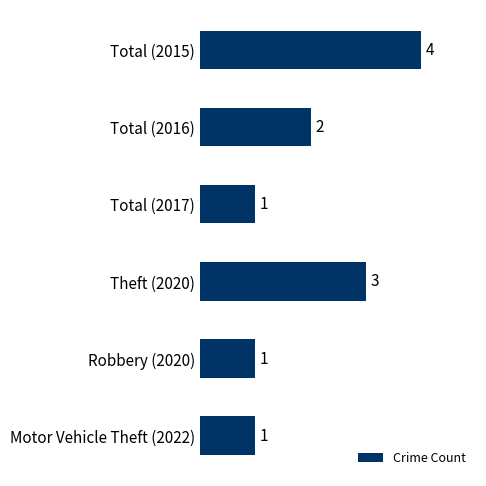

Which label corresponds to the largest value in the chart?

Total (2015)